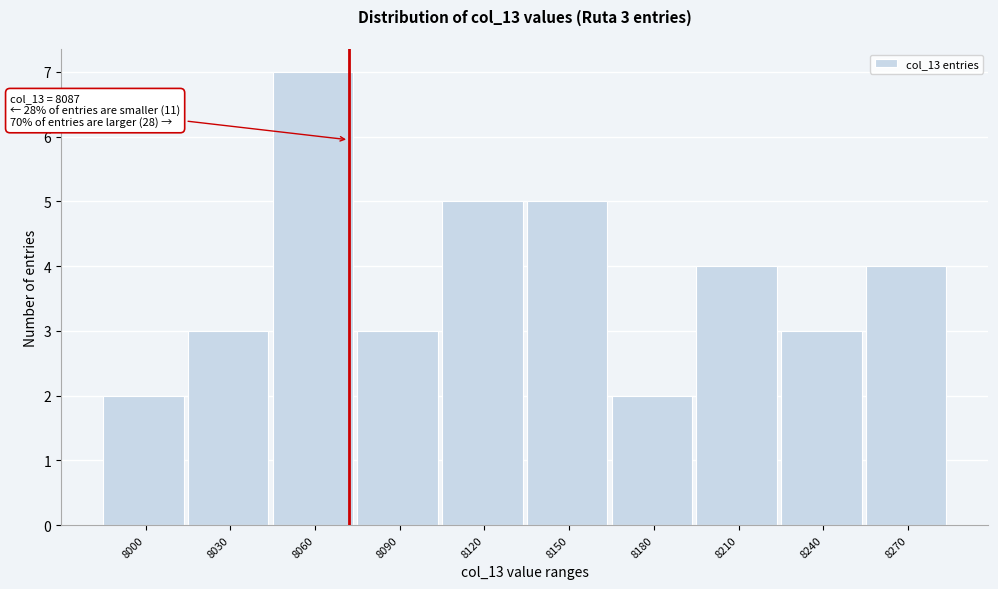

Reading left to right, extract all data points from this chart.

8000=2	8030=3	8060=7	8090=3	8120=5	8150=5	8180=2	8210=4	8240=3	8270=4